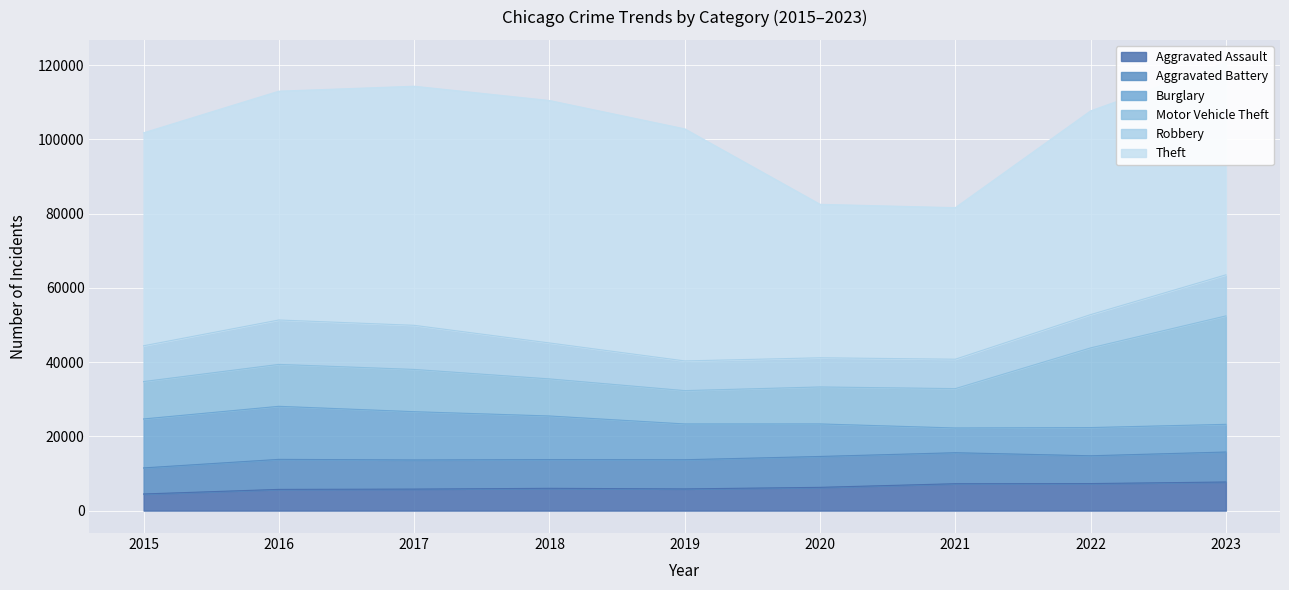

What is the smallest value displayed?

4480